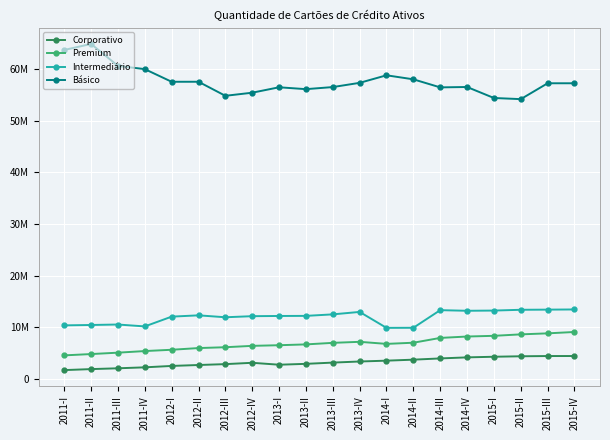

At which category does Intermediário reach its first local valley?

2011-IV